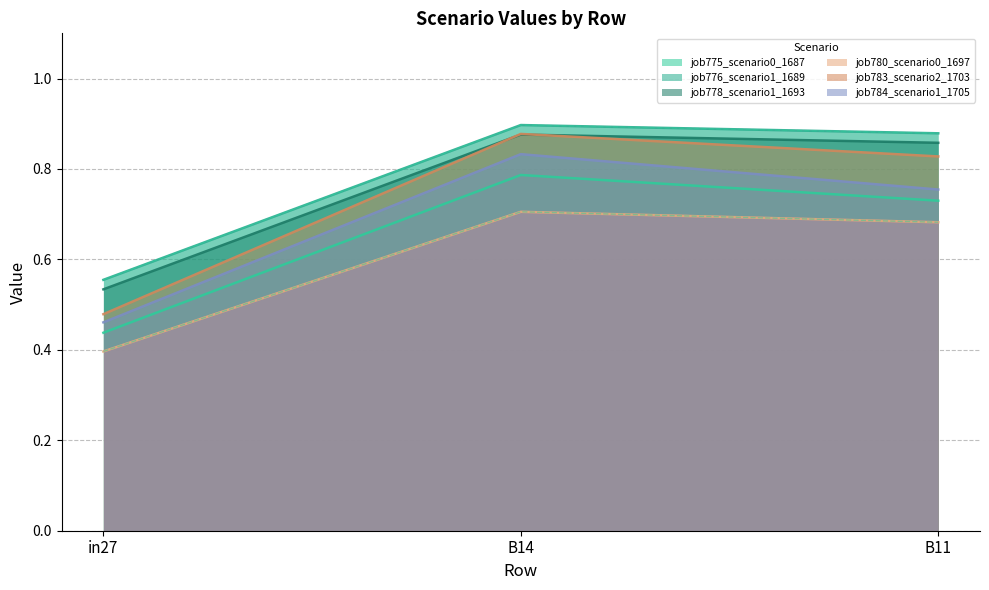

List the labels in order of job784_scenario1_1705 value, largest first.

B14, B11, in27